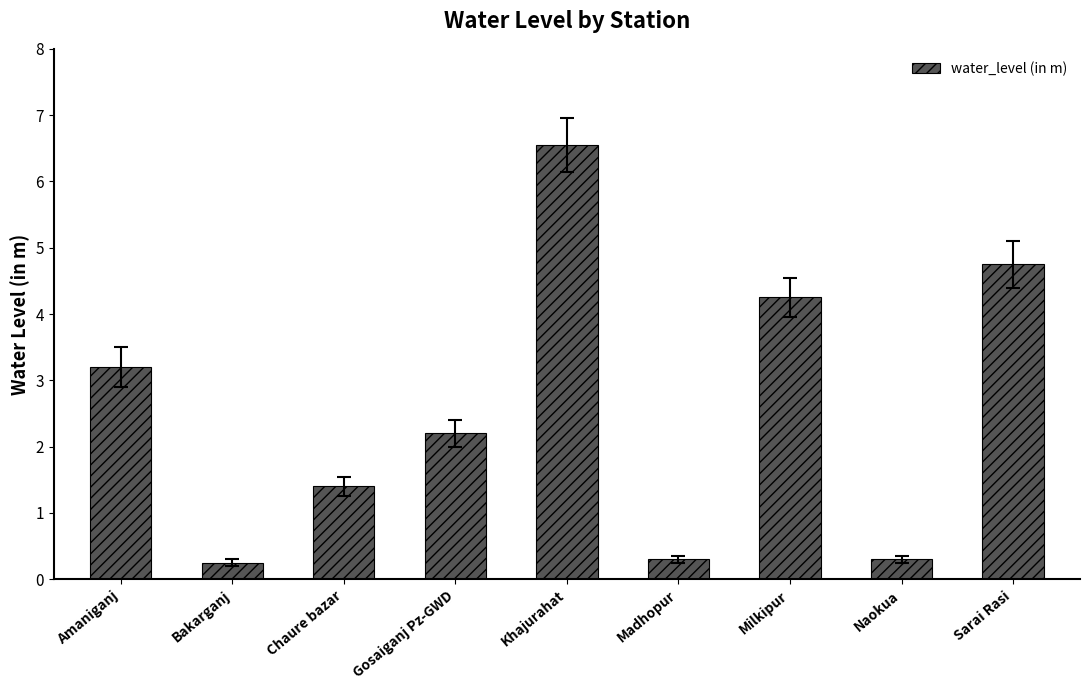

What is the difference between the maximum and minimum values?

6.3